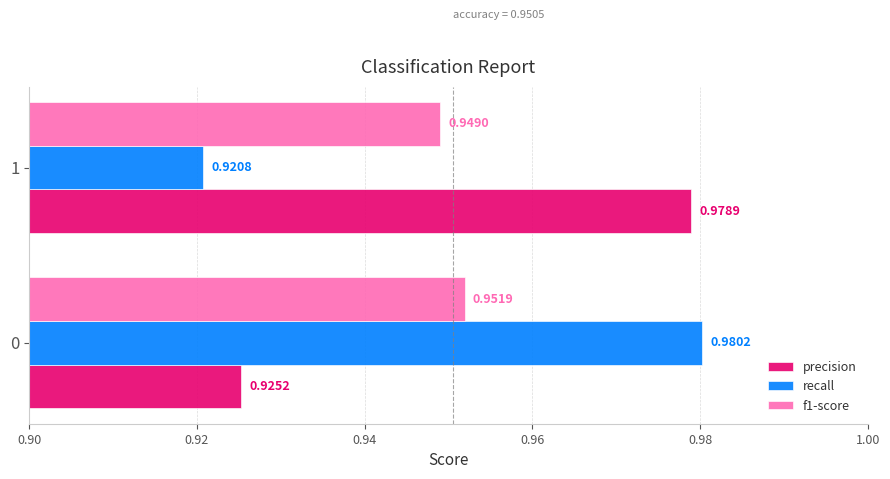

List the series in order of their peak value, highest first.

recall, precision, f1-score